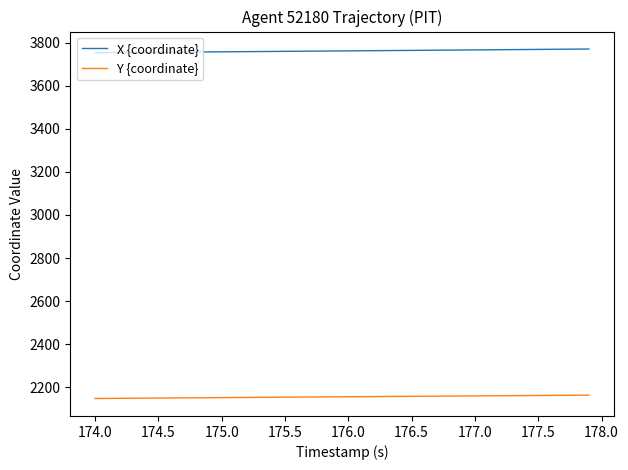

Rank the series by their average value, from highest to lowest.

X {coordinate}, Y {coordinate}